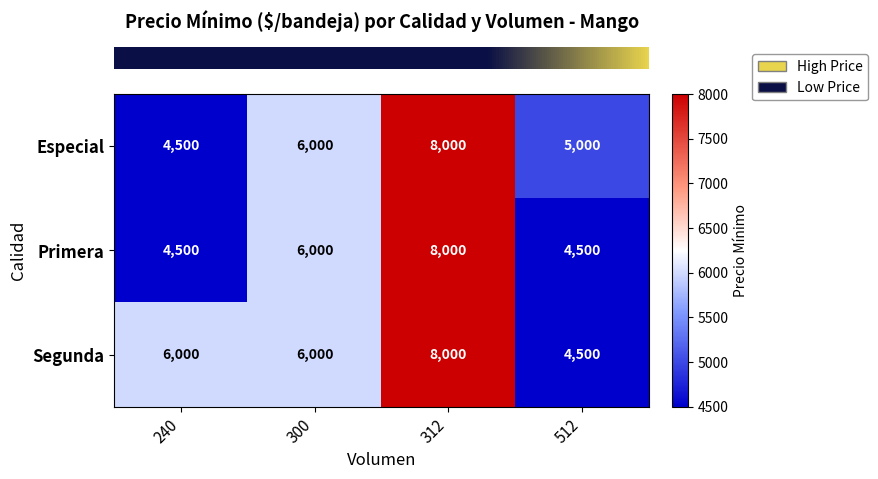

What is the difference between the highest and lowest values at 240?

1500